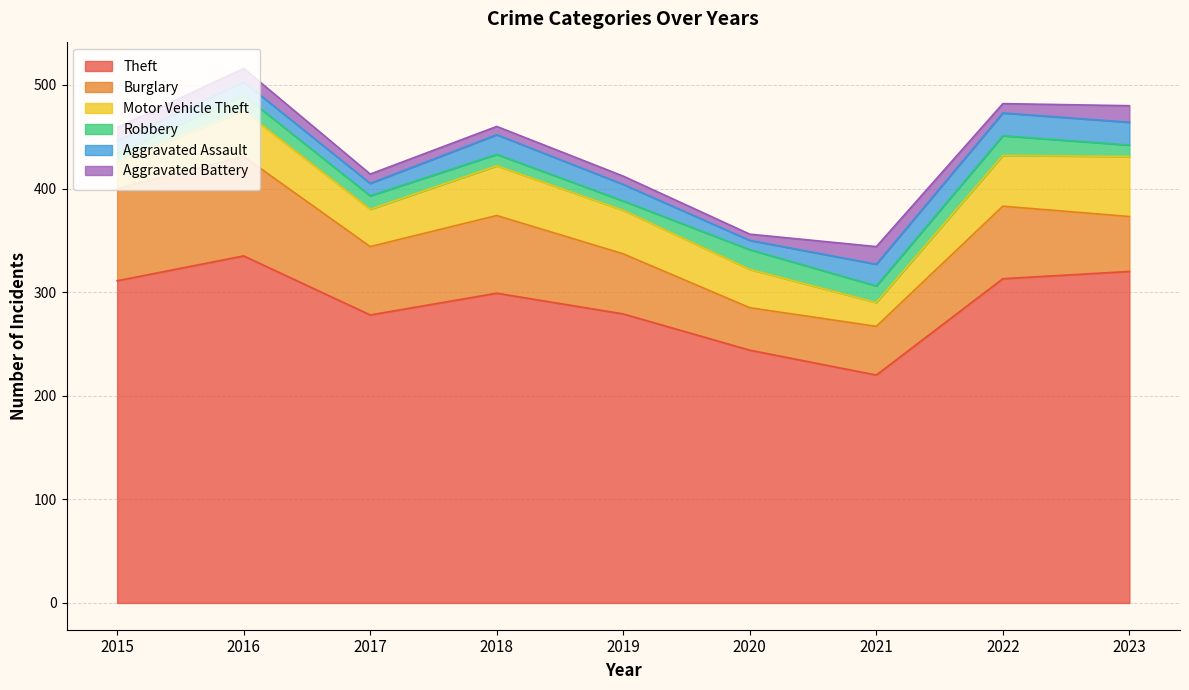

Rank the series by their maximum value, from lowest to highest.

Aggravated Battery, Robbery, Aggravated Assault, Motor Vehicle Theft, Burglary, Theft